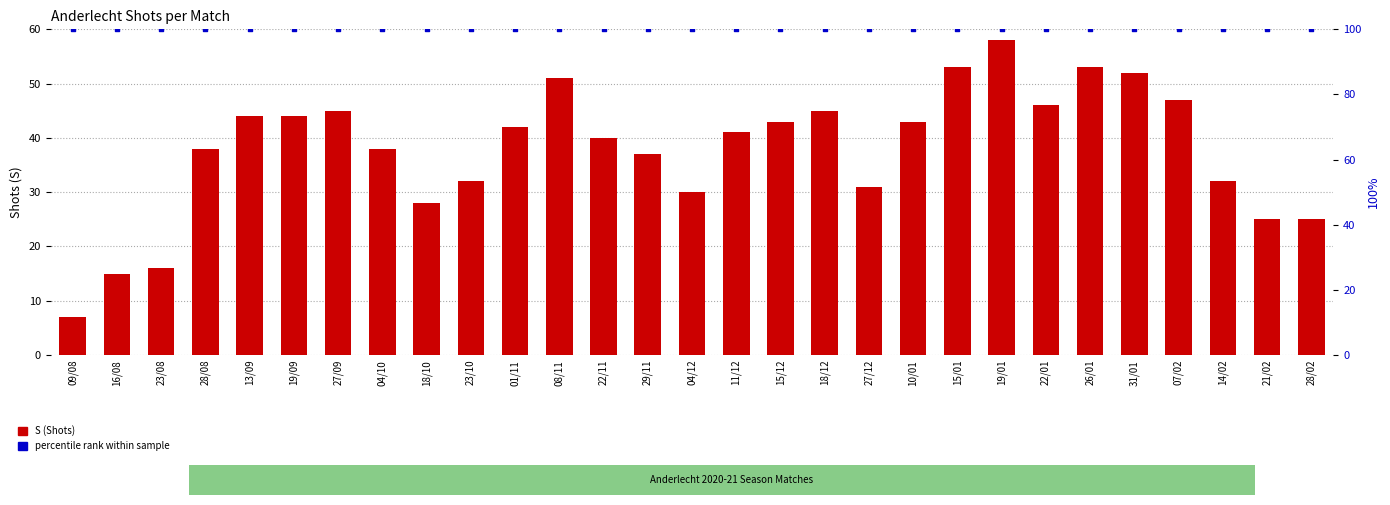

Which series reaches the maximum Y coordinate?

percentile rank